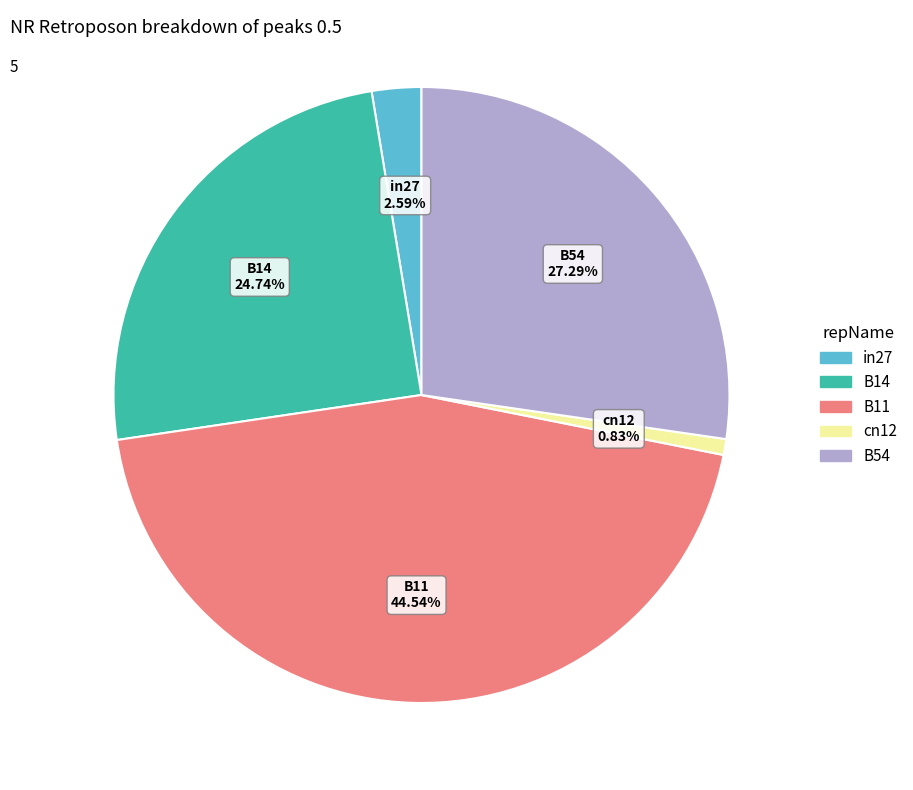

To the nearest percent, what is the difference between the B14 and in27 slice percentages?

22%